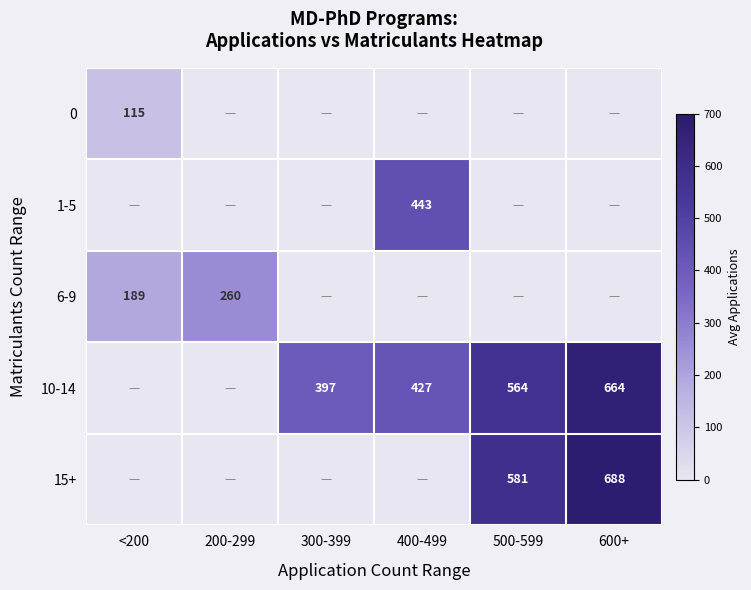

The value of 15+ at 500-599 is 581. True or false?

True